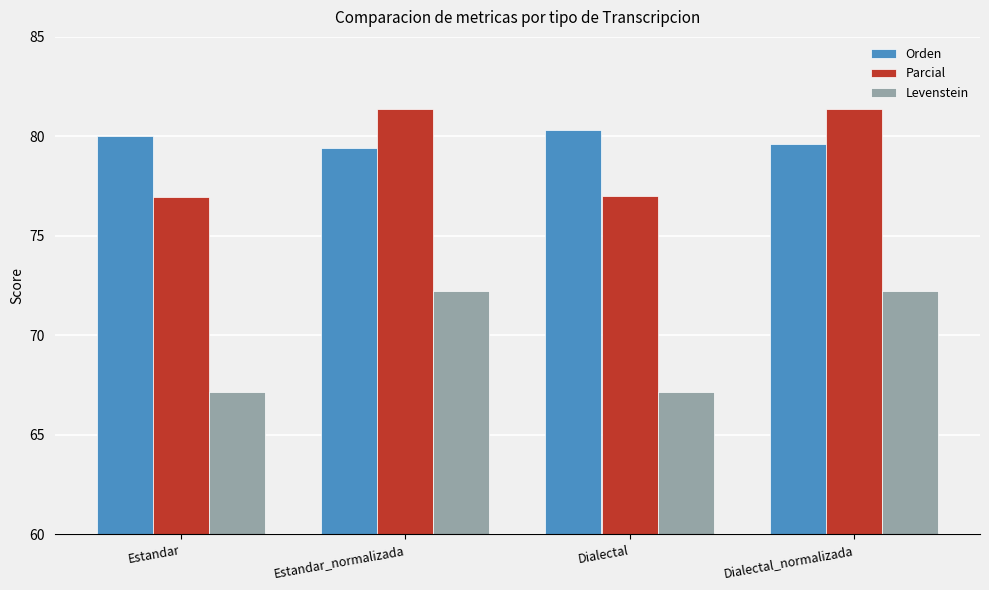

How many values in the Orden series are below 80?

2